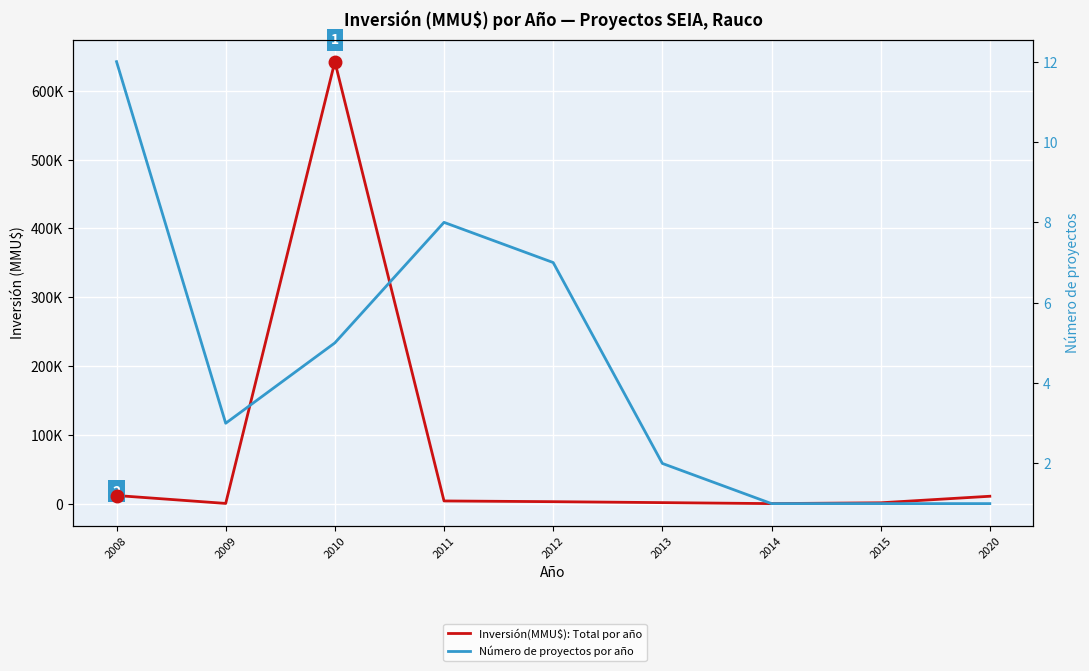

Which series has the largest range (max minus min)?

Inversión(MMU$): Total por año